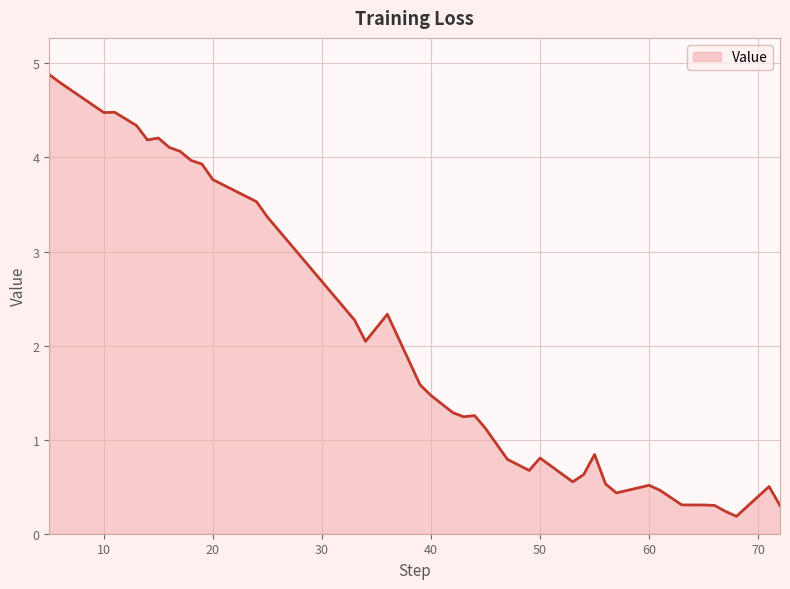

What is the greatest value displayed?

4.9